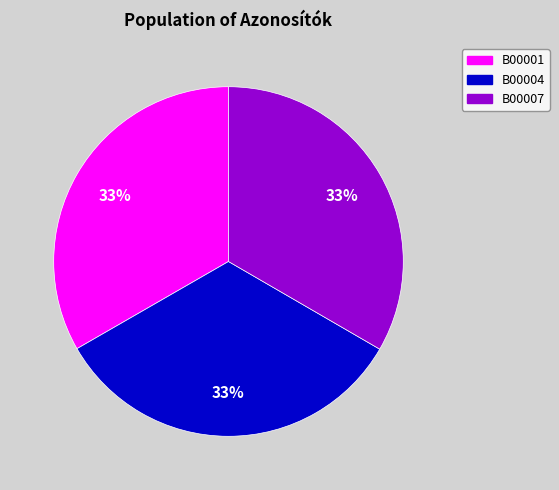

To the nearest percent, what portion does B00001 represent?

33%